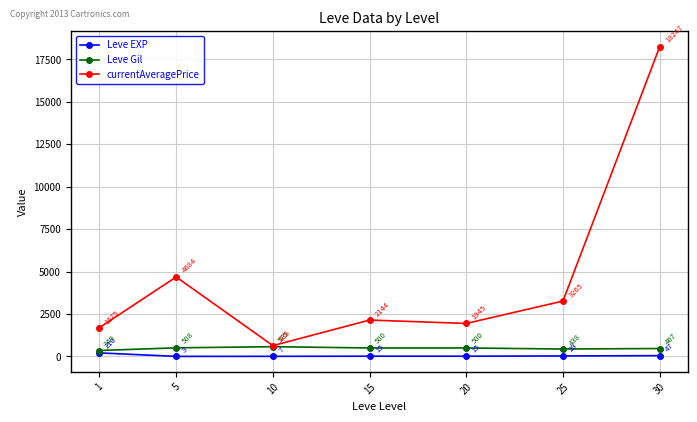

True or false: currentAveragePrice has more than 2 points higher than both neighbors.

False